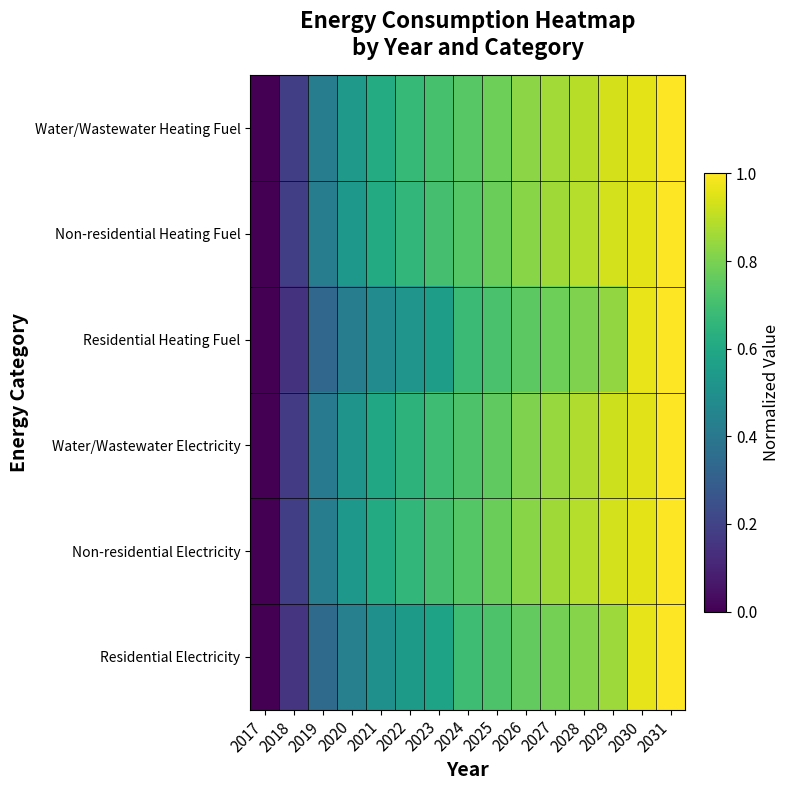

Reading left to right, extract all data points from this chart.

Water/Wastewater Heating Fuel: 2017=0.0	2018=0.2	2019=0.4	2020=0.5	2021=0.6	2022=0.7	2023=0.7	2024=0.7	2025=0.8	2026=0.8	2027=0.9	2028=0.9	2029=0.9	2030=1.0	2031=1.0
Non-residential Heating Fuel: 2017=0.0	2018=0.2	2019=0.4	2020=0.5	2021=0.6	2022=0.7	2023=0.7	2024=0.7	2025=0.8	2026=0.8	2027=0.9	2028=0.9	2029=0.9	2030=1.0	2031=1.0
Residential Heating Fuel: 2017=0.0	2018=0.1	2019=0.3	2020=0.4	2021=0.5	2022=0.5	2023=0.6	2024=0.7	2025=0.7	2026=0.7	2027=0.8	2028=0.8	2029=0.8	2030=1.0	2031=1.0
Water/Wastewater Electricity: 2017=0.0	2018=0.2	2019=0.4	2020=0.5	2021=0.6	2022=0.6	2023=0.7	2024=0.7	2025=0.8	2026=0.8	2027=0.8	2028=0.9	2029=0.9	2030=1.0	2031=1.0
Non-residential Electricity: 2017=0.0	2018=0.2	2019=0.4	2020=0.5	2021=0.6	2022=0.7	2023=0.7	2024=0.7	2025=0.8	2026=0.8	2027=0.9	2028=0.9	2029=0.9	2030=1.0	2031=1.0
Residential Electricity: 2017=0.0	2018=0.2	2019=0.3	2020=0.4	2021=0.5	2022=0.5	2023=0.6	2024=0.7	2025=0.7	2026=0.8	2027=0.8	2028=0.8	2029=0.9	2030=1.0	2031=1.0